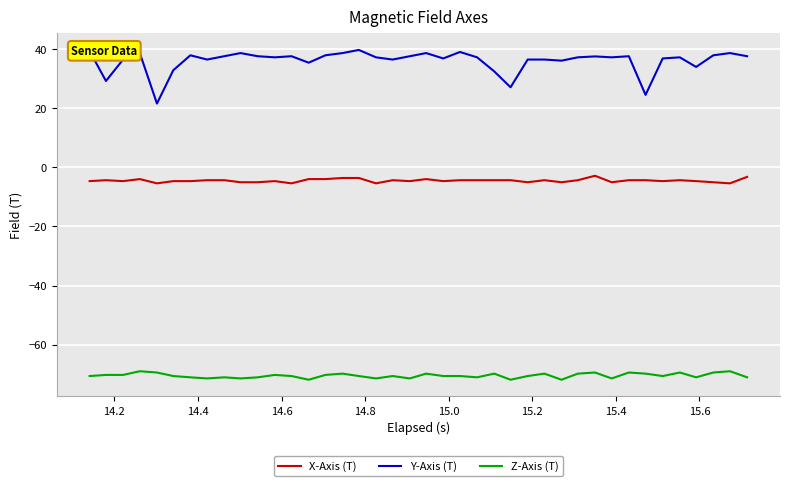

What is the difference between the maximum and minimum values in the Y-Axis (T) series?

18.1